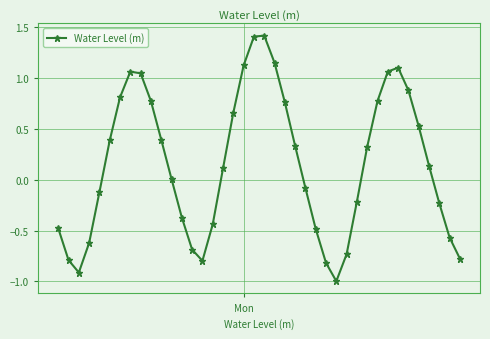

What is the sum of all values?

6.2